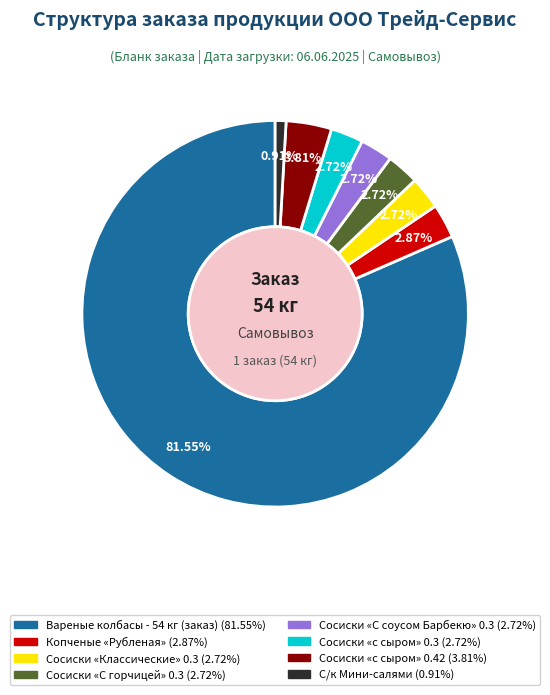

Does any single category account for the majority?

Yes